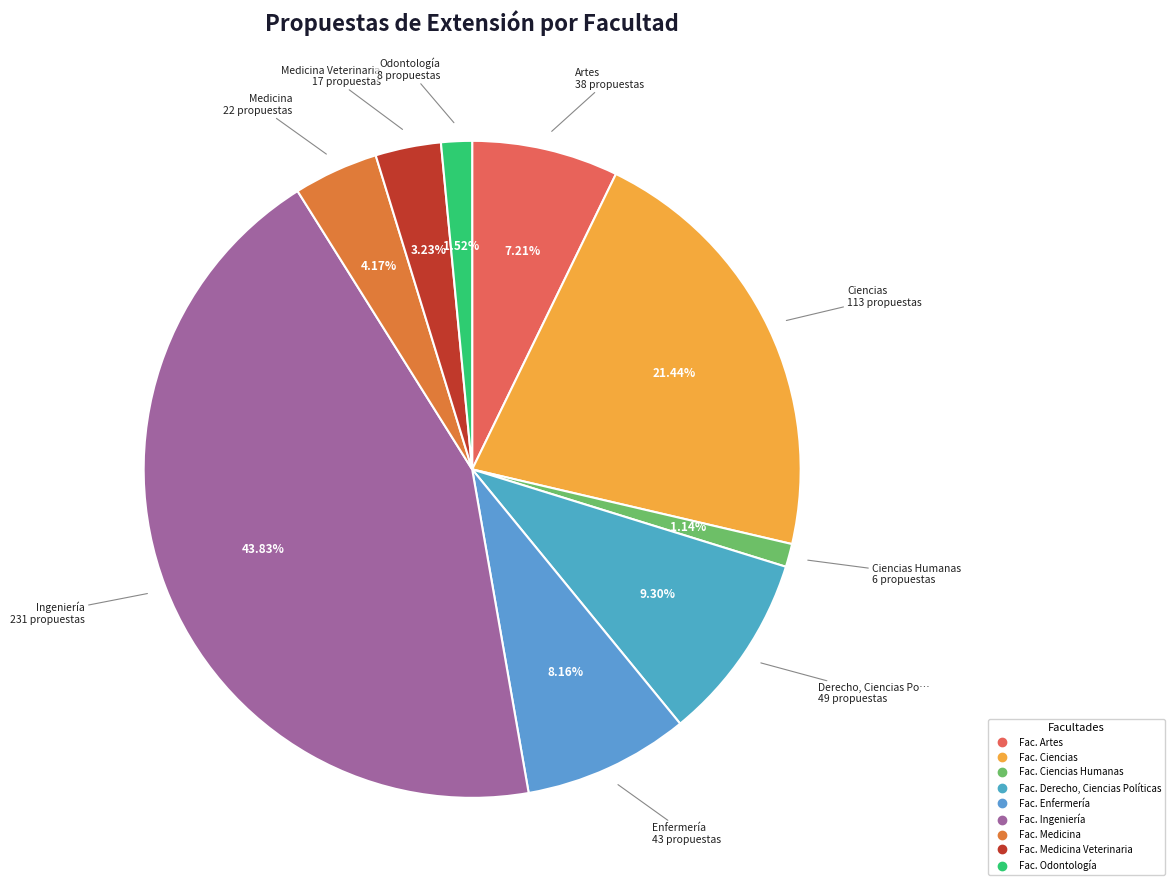

Count the number of slices in the pie.

9